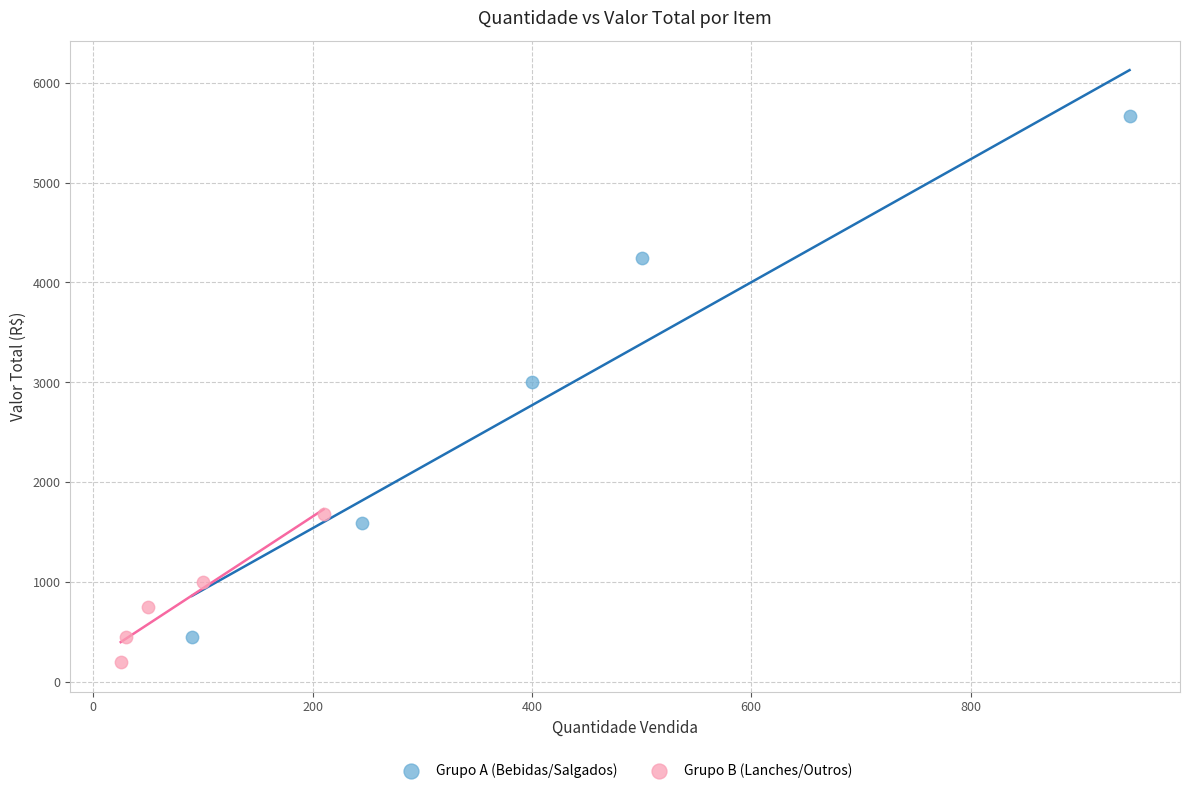

What are all the series names shown in the legend?

Grupo A (Bebidas/Salgados), Grupo B (Lanches/Outros)